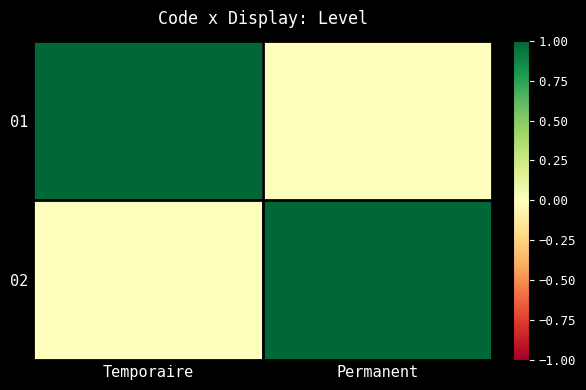

At how many categories does at least one series exceed 0?

2